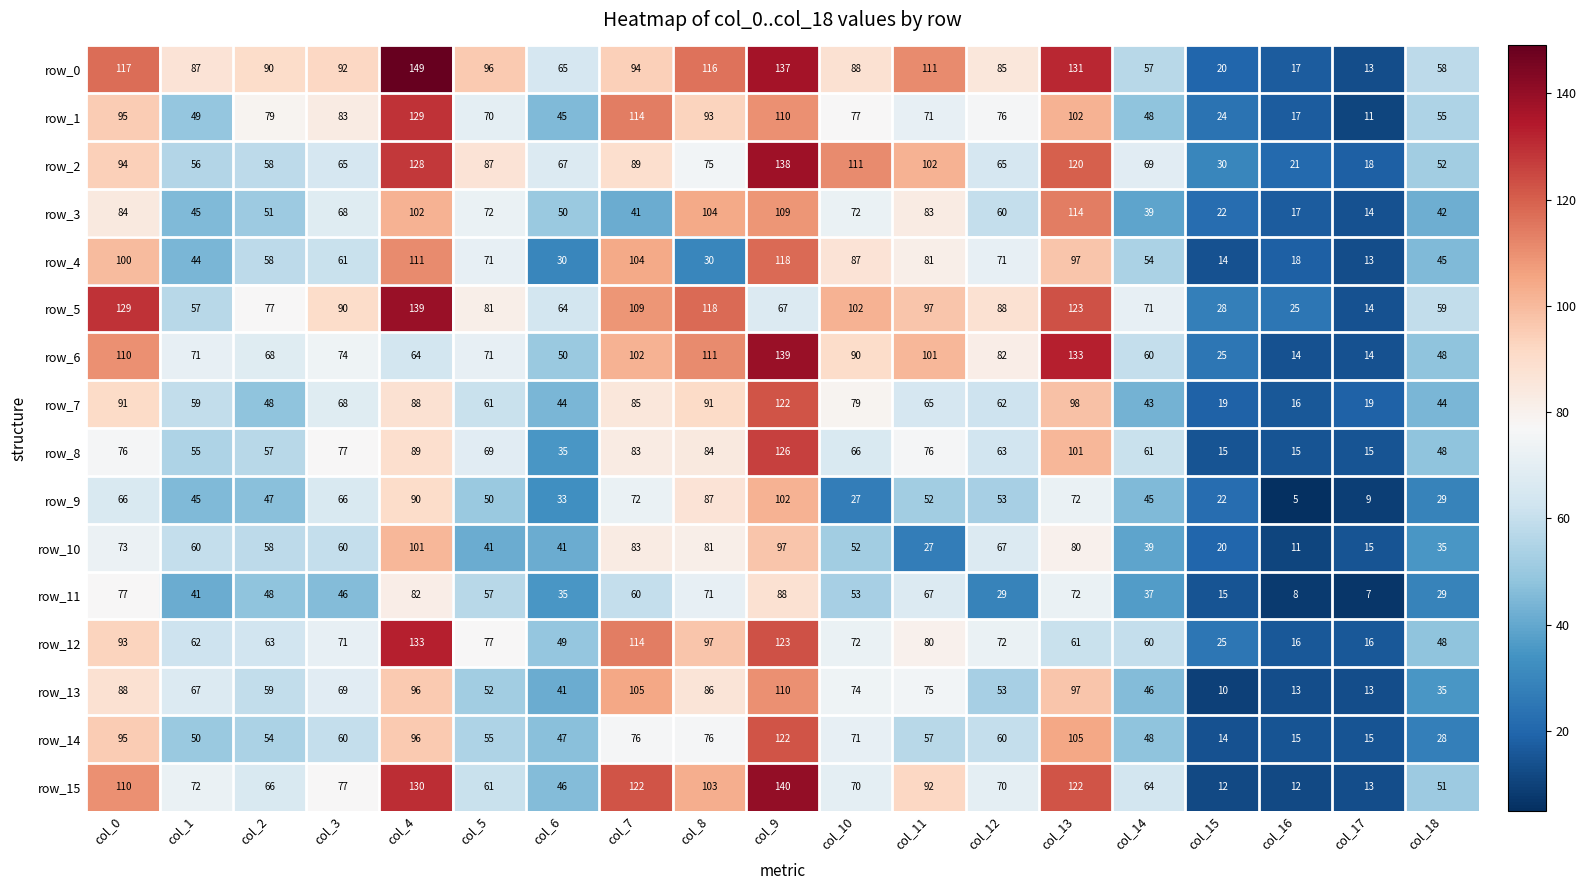

The row_15 series shows 130 at col_4. True or false?

True